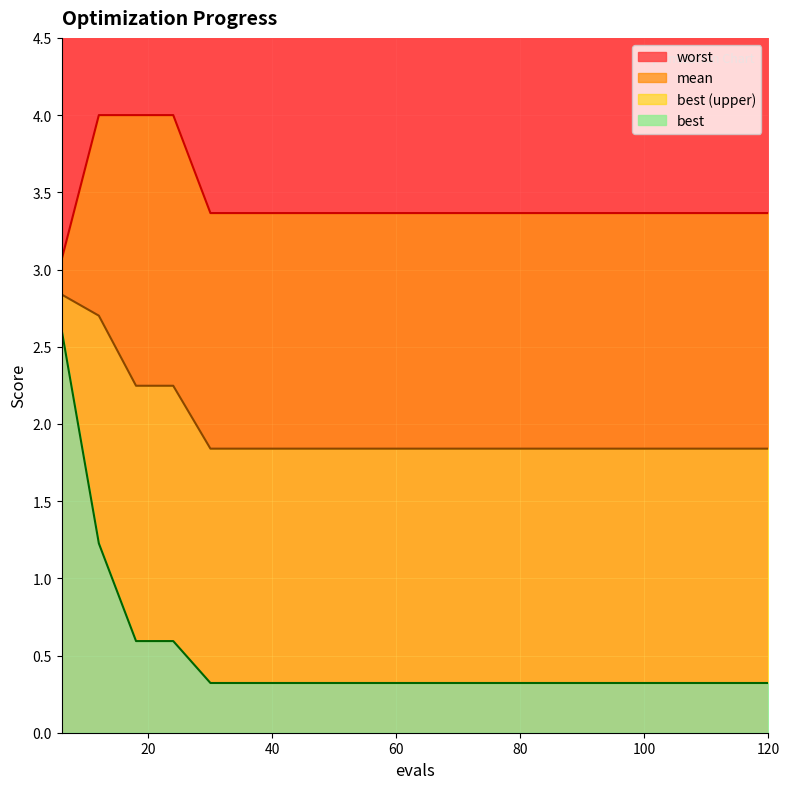

At which category is the sum across all series the highest?

6